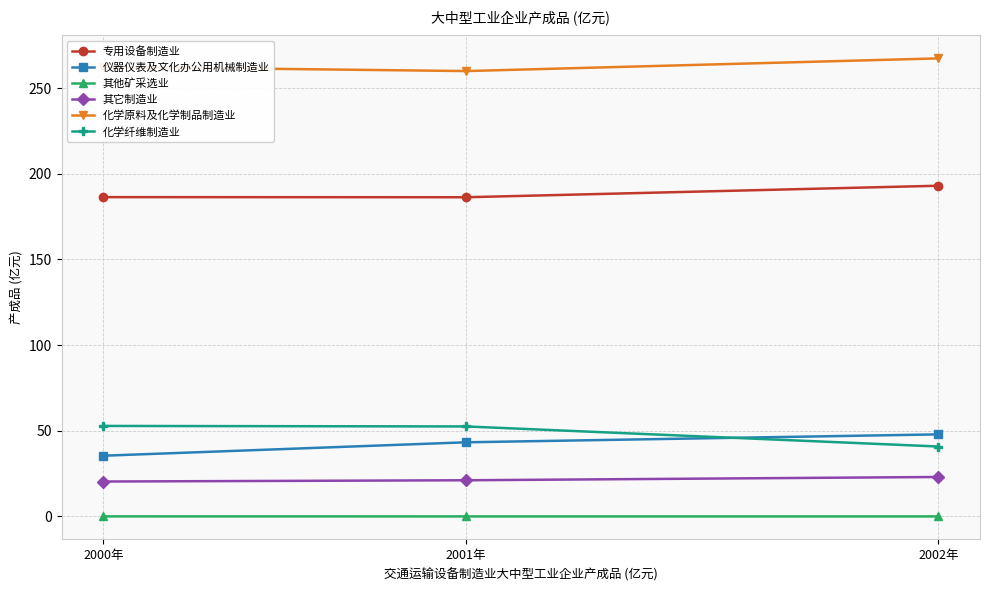

What is the total value across all series at 2002年?

572.1